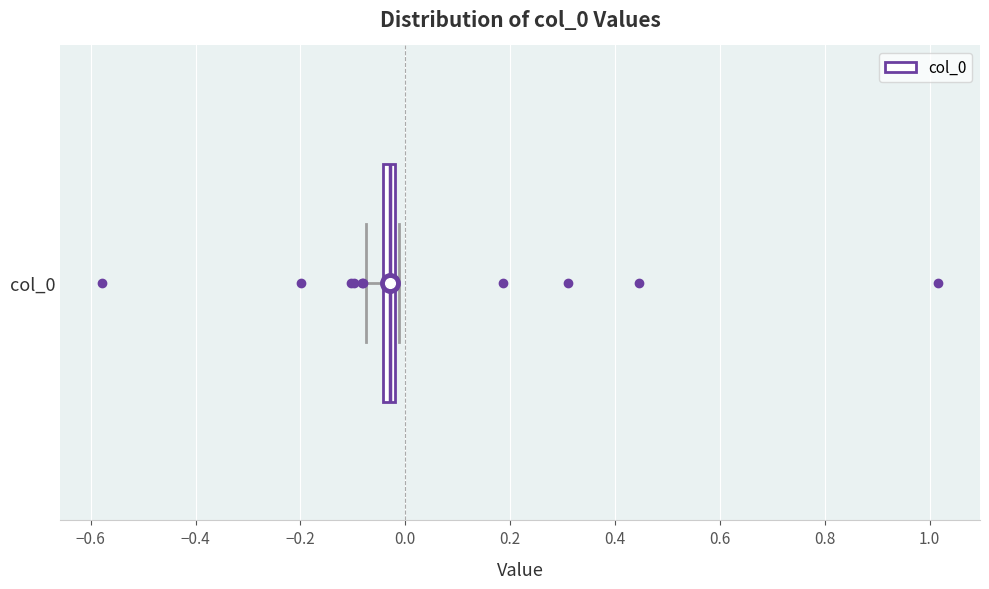

Where is the left edge of the box for col_0 on the x-axis? The values are not printed on the chart, so give them approximately, as read against the axis.

-0.04